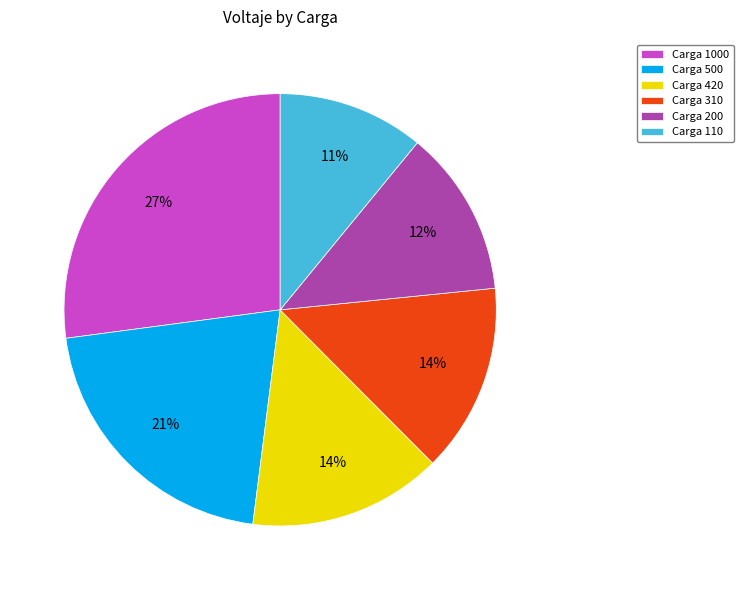

To the nearest percent, what is the average slice percentage?

17%